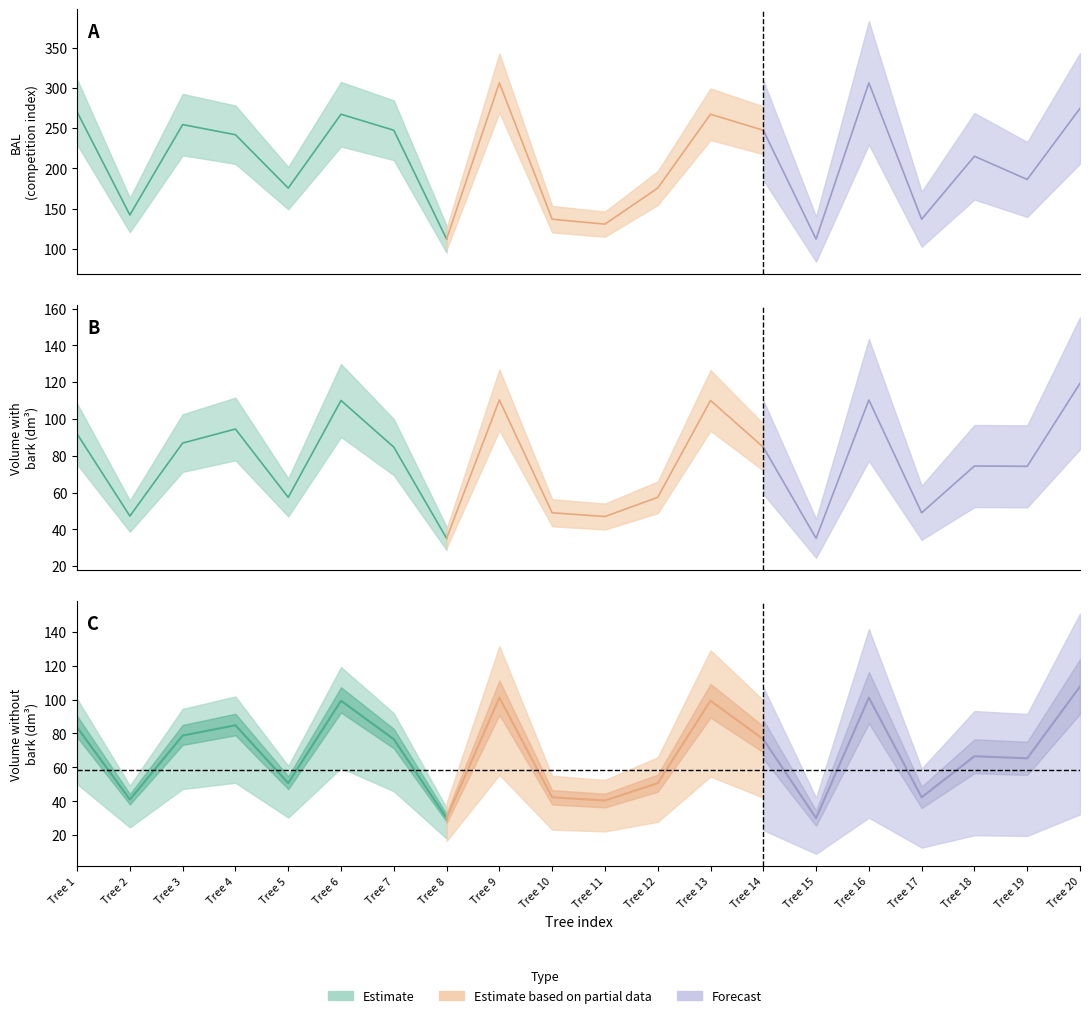

Is it true that v_sin_corteza equals 136.4 at 7?

False